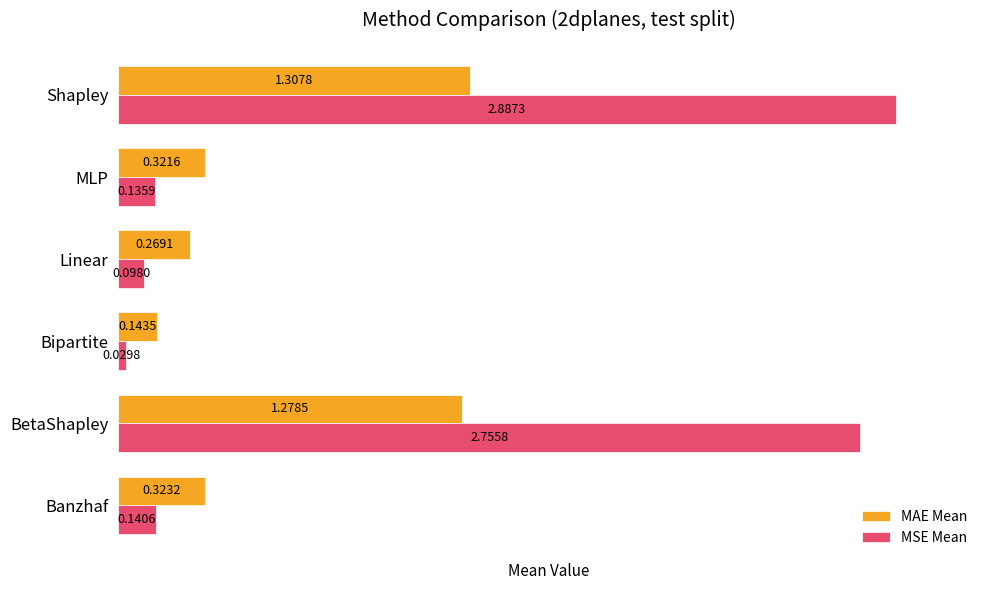

Which series has the largest total across all categories?

MSE Mean